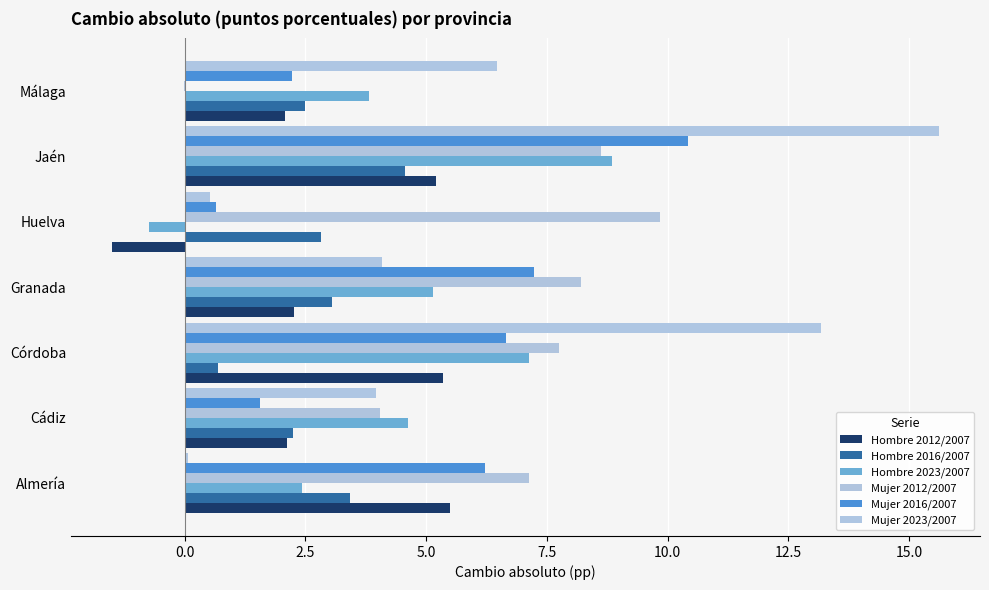

What are all the series names shown in the legend?

Hombre 2012/2007, Hombre 2016/2007, Hombre 2023/2007, Mujer 2012/2007, Mujer 2016/2007, Mujer 2023/2007